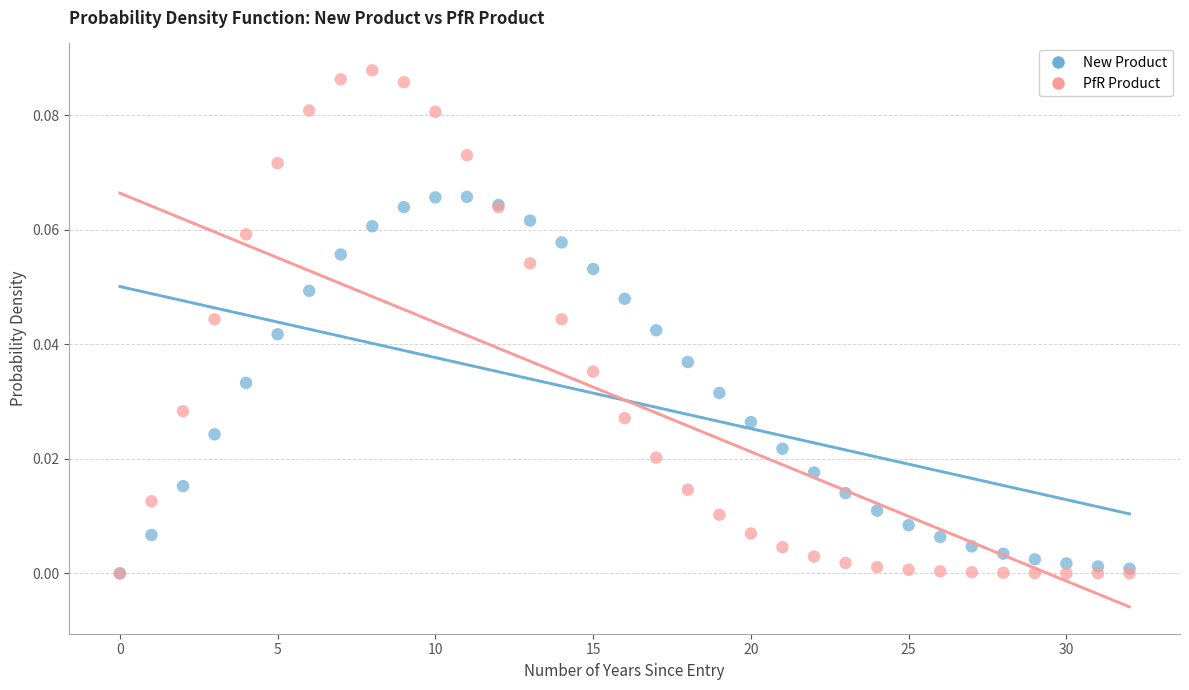

What are all the series names shown in the legend?

New Product, PfR Product